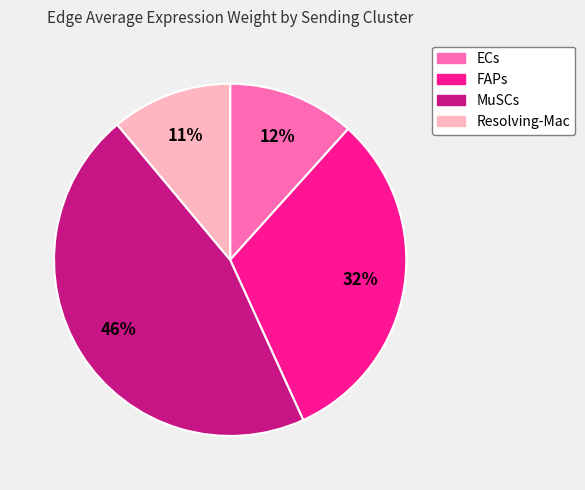

Does any single category account for the majority?

No